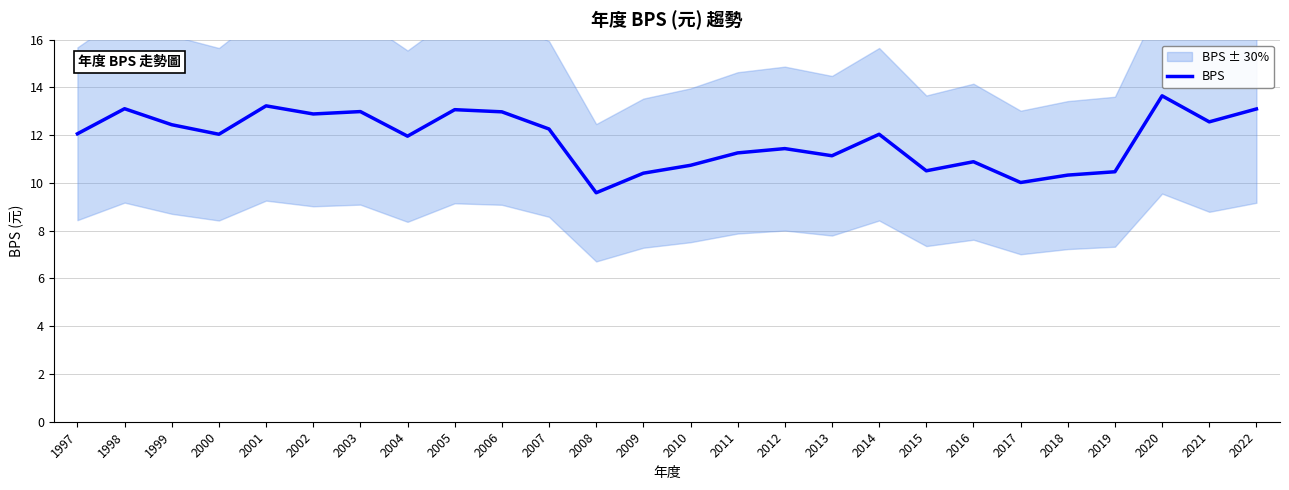

At which label does the data first exceed 12?

1997